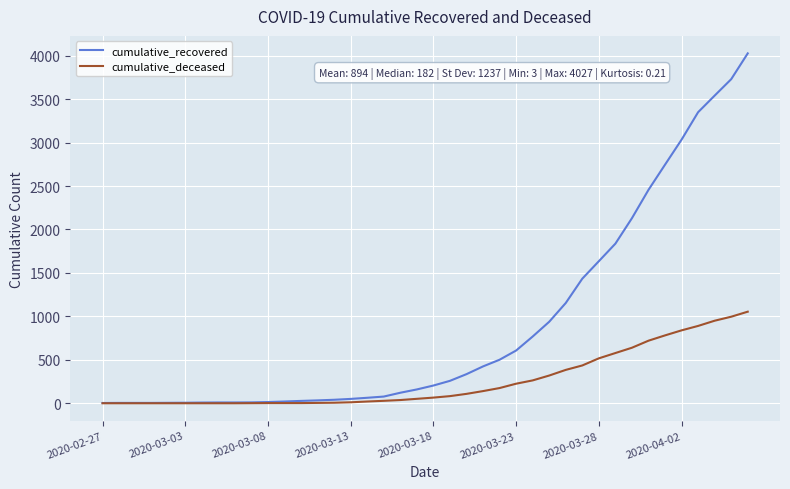

Rank the series by their maximum value, from highest to lowest.

cumulative_recovered, cumulative_deceased